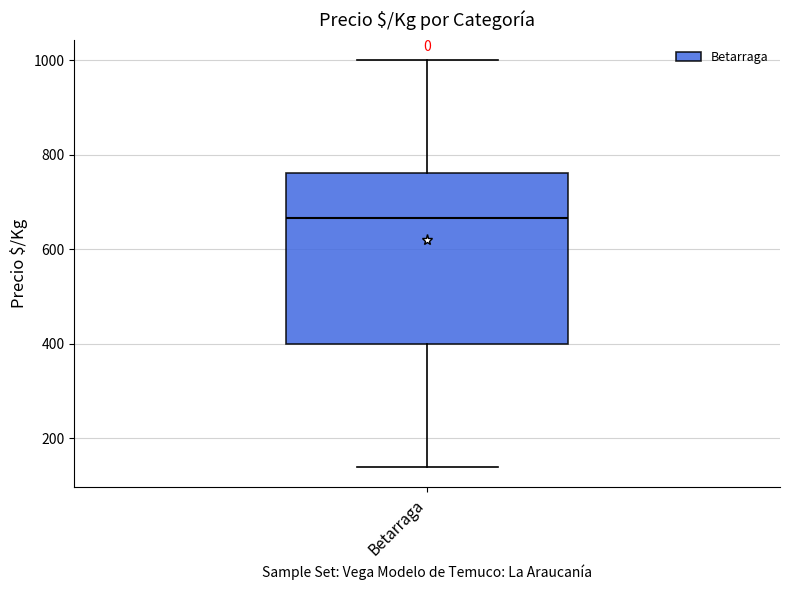

Where does the upper whisker of the box for Betarraga end on the y-axis? The values are not printed on the chart, so give them approximately, as read against the axis.

1000